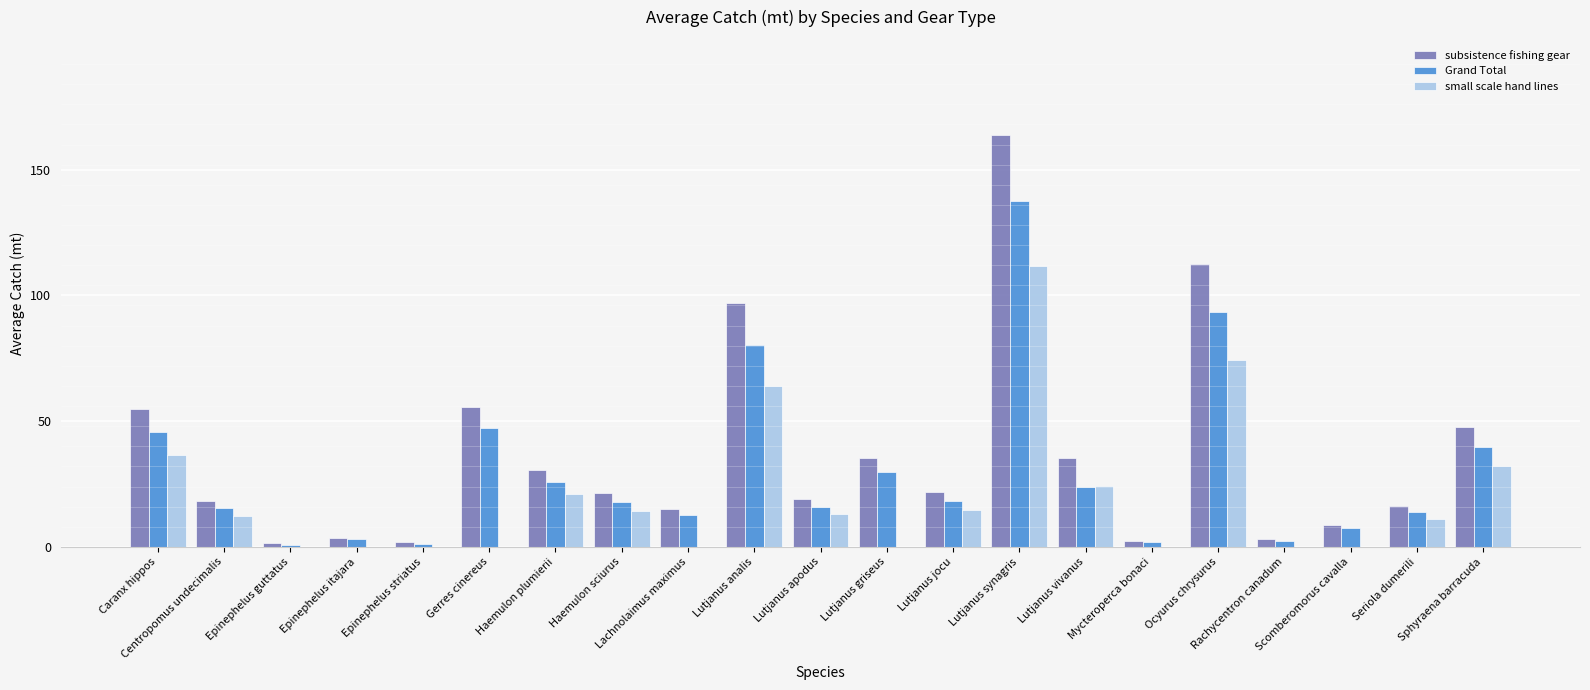

What is the highest value of the small scale hand lines series?

111.6